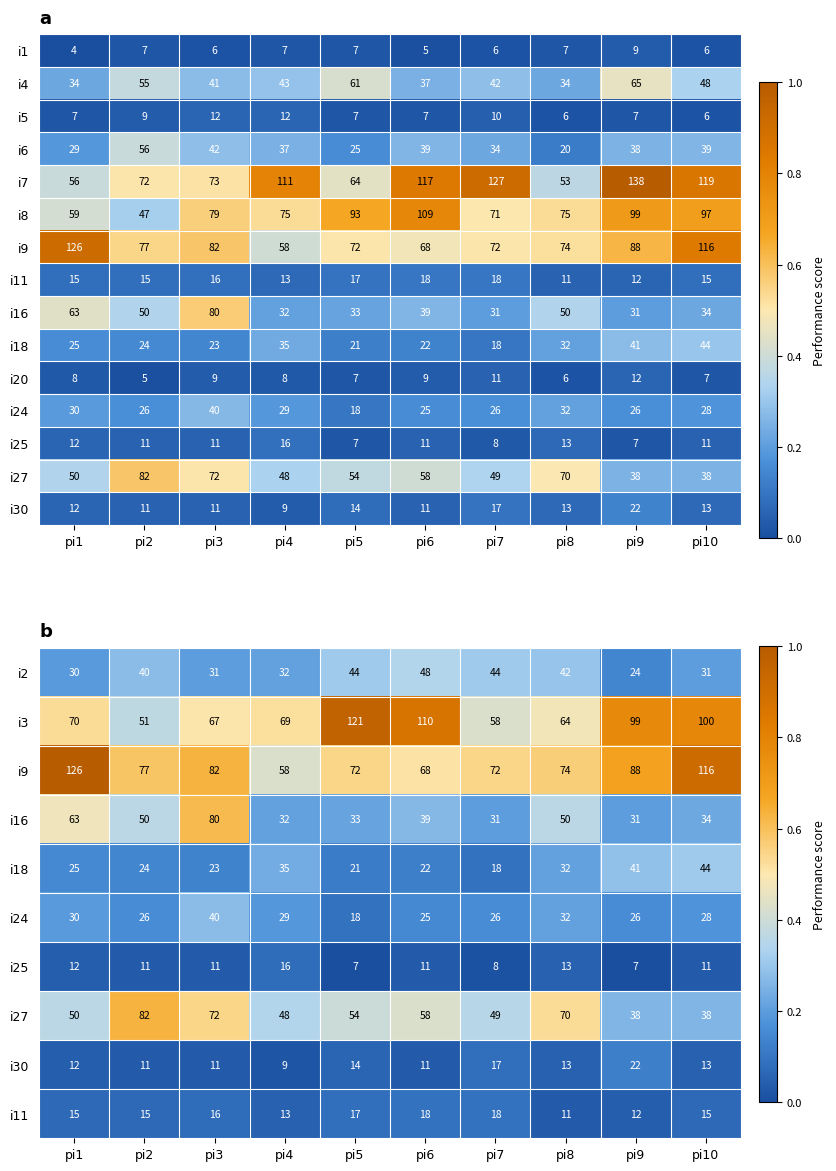

The value of i8 at pi5 is 44. True or false?

False